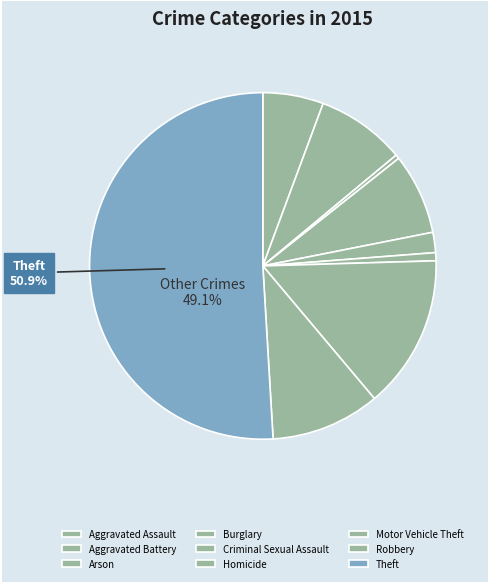

Is it true that Arson is 1% of the pie?

False